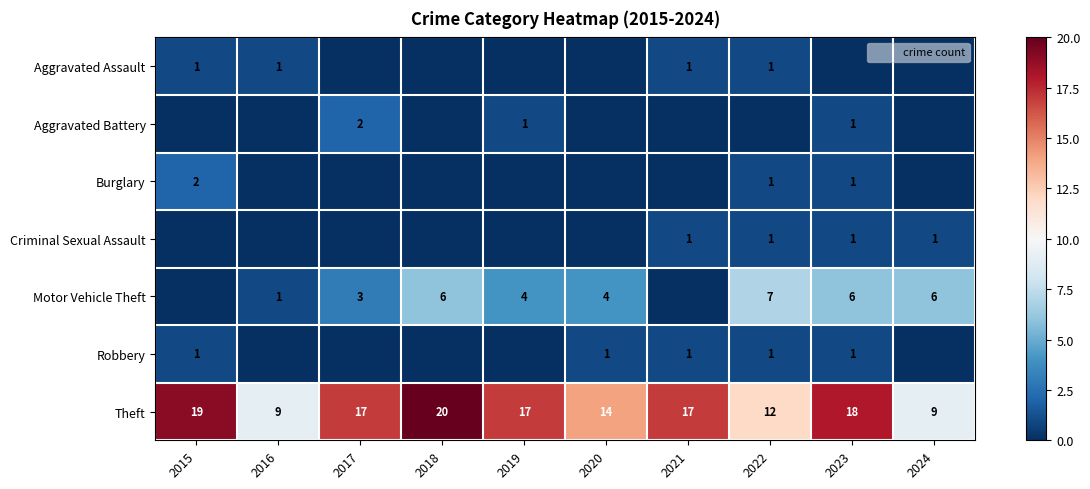

What is the total value across all series at 2020?

19